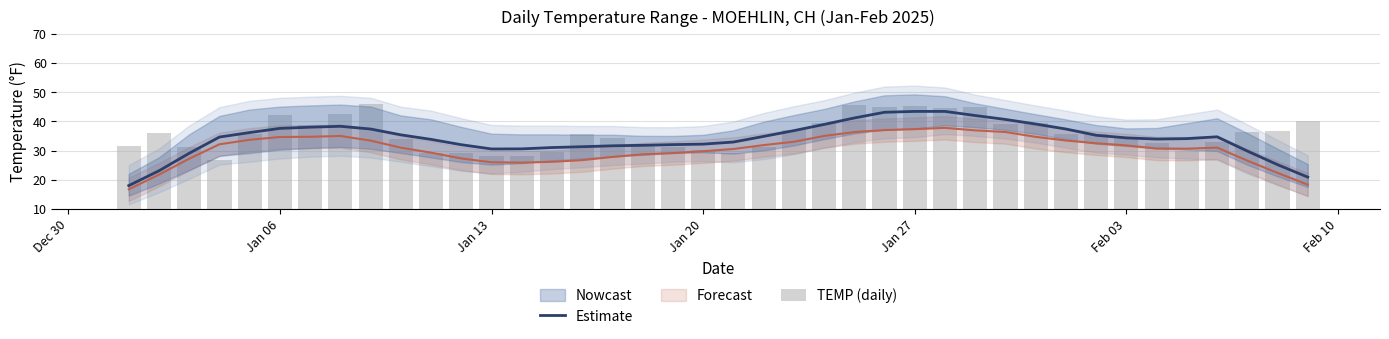

At how many categories does at least one series exceed 22?

40